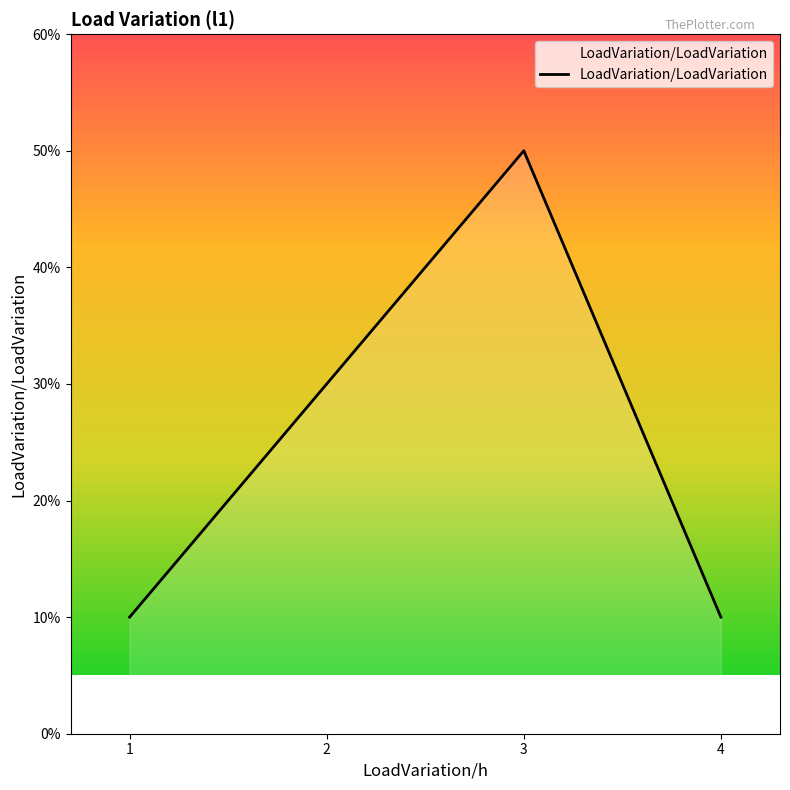

Does the chart have visible grid lines?

No